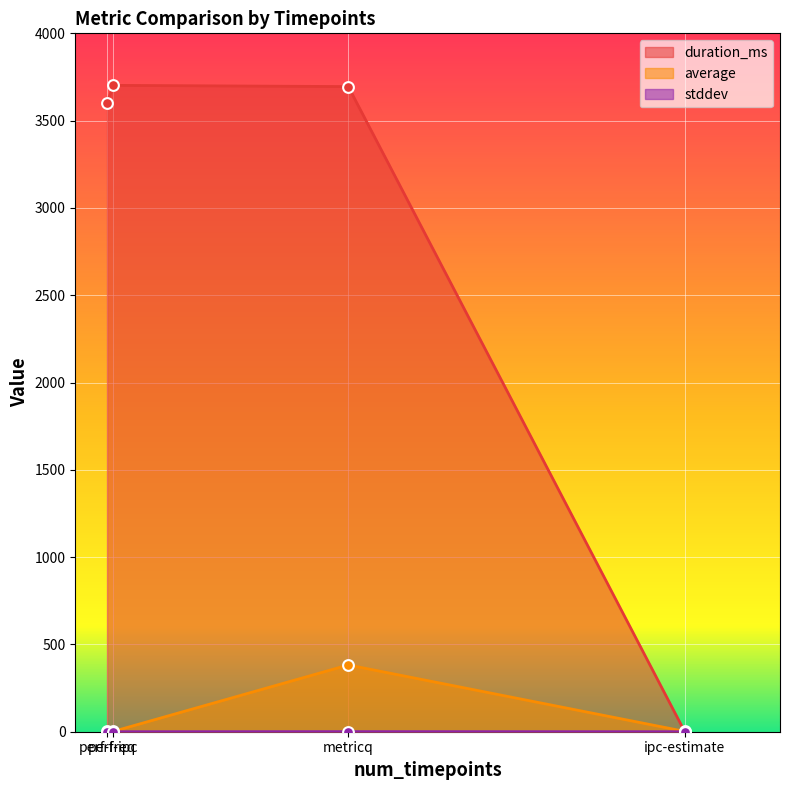

Which series contains the lowest Y value?

duration_ms